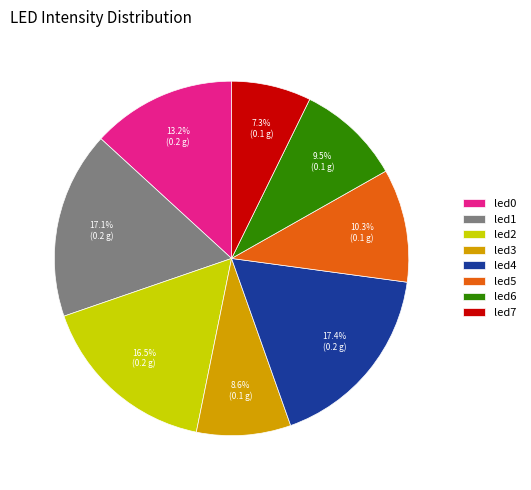

Count the number of slices in the pie.

8